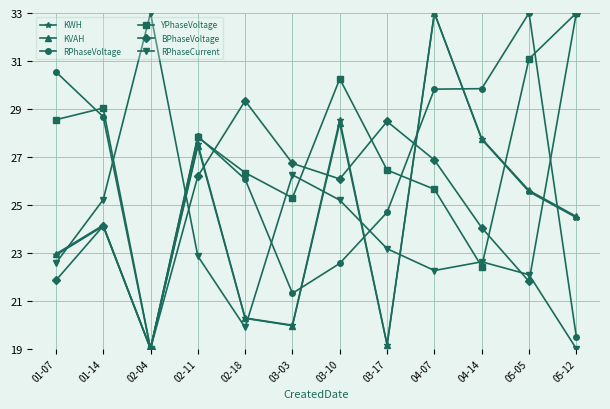

At which category does KWH reach its first local peak?

01-14